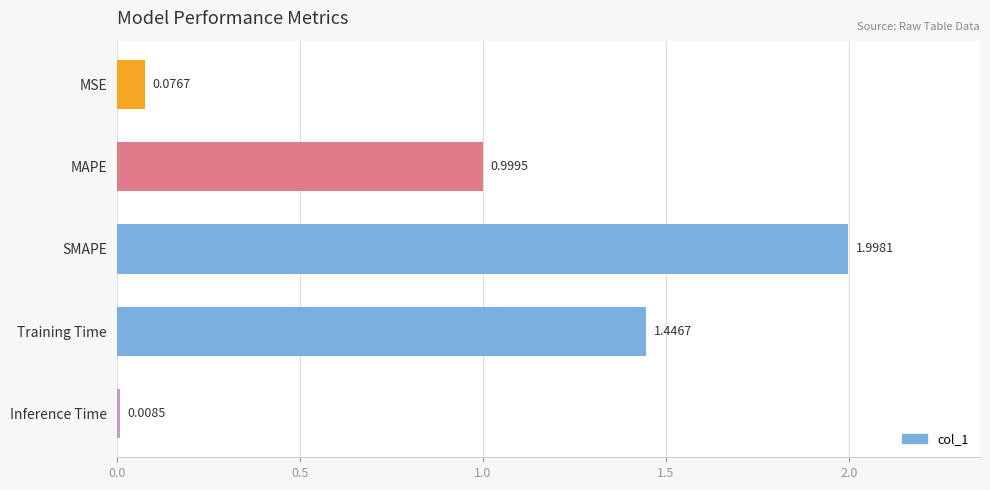

What is the label of the 1st bar from the top?

MSE